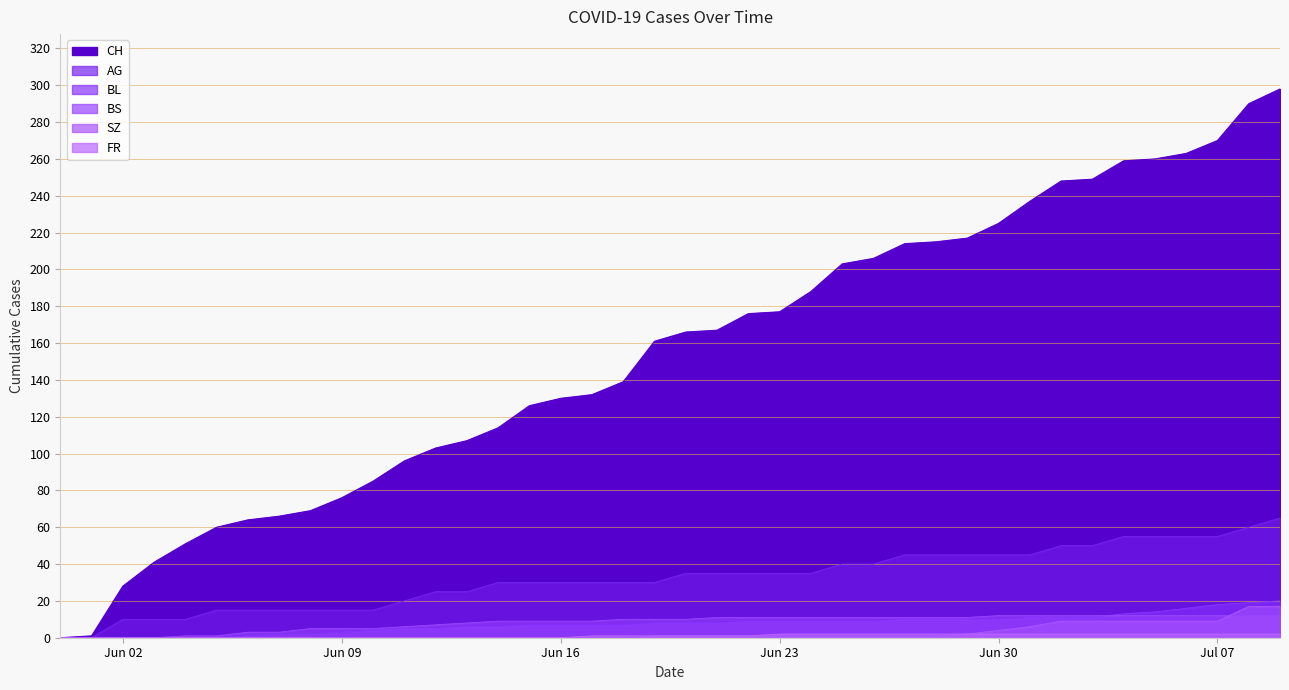

What is the difference between the highest and lowest values at 2020-06-05?

60